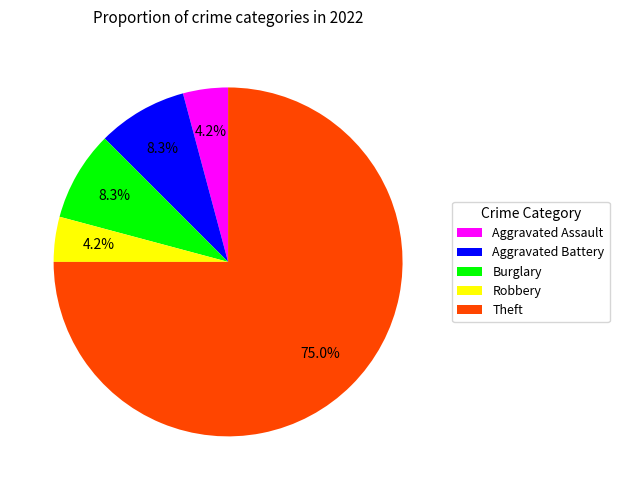

Which slice is the largest?

Theft